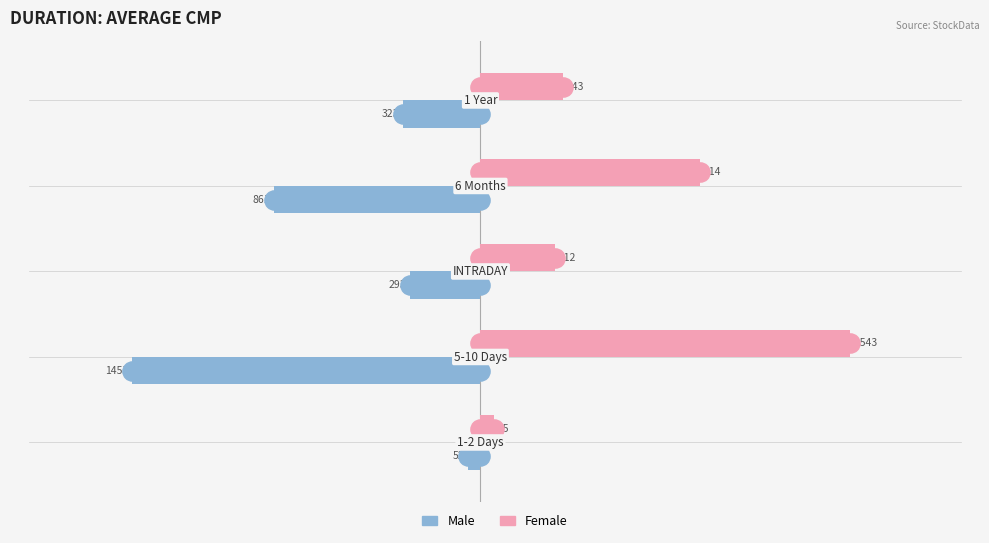

Reading right to left, what are all the values shown in this chart?

Male: -322.6	-860.7	-293.4	-1453.1	-52.2
Female: 342.6	914.0	311.5	1543.0	55.4